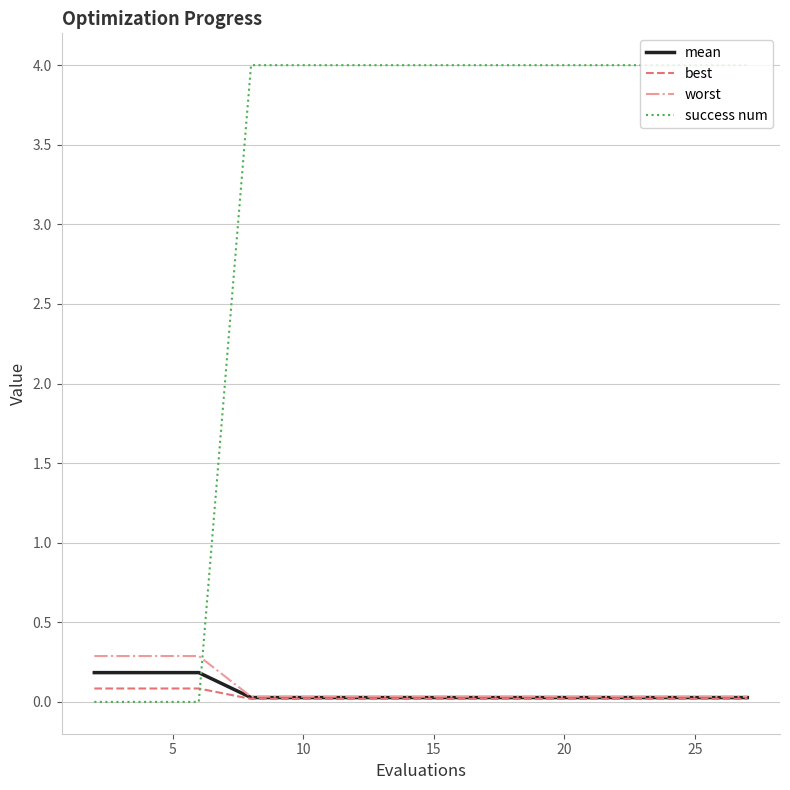

What are all the series names shown in the legend?

mean, best, worst, success num